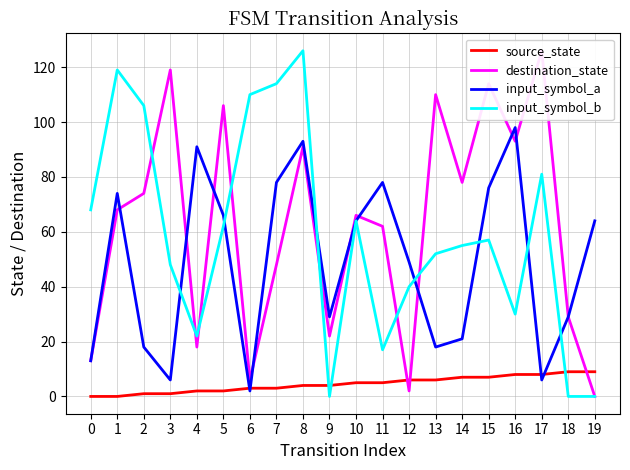

Reading left to right, what are all the values shown in this chart?

source_state: 0=0	1=0	2=1	3=1	4=2	5=2	6=3	7=3	8=4	9=4	10=5	11=5	12=6	13=6	14=7	15=7	16=8	17=8	18=9	19=9
destination_state: 0=13	1=68	2=74	3=119	4=18	5=106	6=6	7=48	8=91	9=22	10=66	11=62	12=2	13=110	14=78	15=114	16=93	17=126	18=29	19=0
input_symbol_a: 0=13	1=74	2=18	3=6	4=91	5=66	6=2	7=78	8=93	9=29	10=64	11=78	12=49	13=18	14=21	15=76	16=98	17=6	18=29	19=64
input_symbol_b: 0=68	1=119	2=106	3=48	4=22	5=62	6=110	7=114	8=126	9=0	10=64	11=17	12=40	13=52	14=55	15=57	16=30	17=81	18=0	19=0